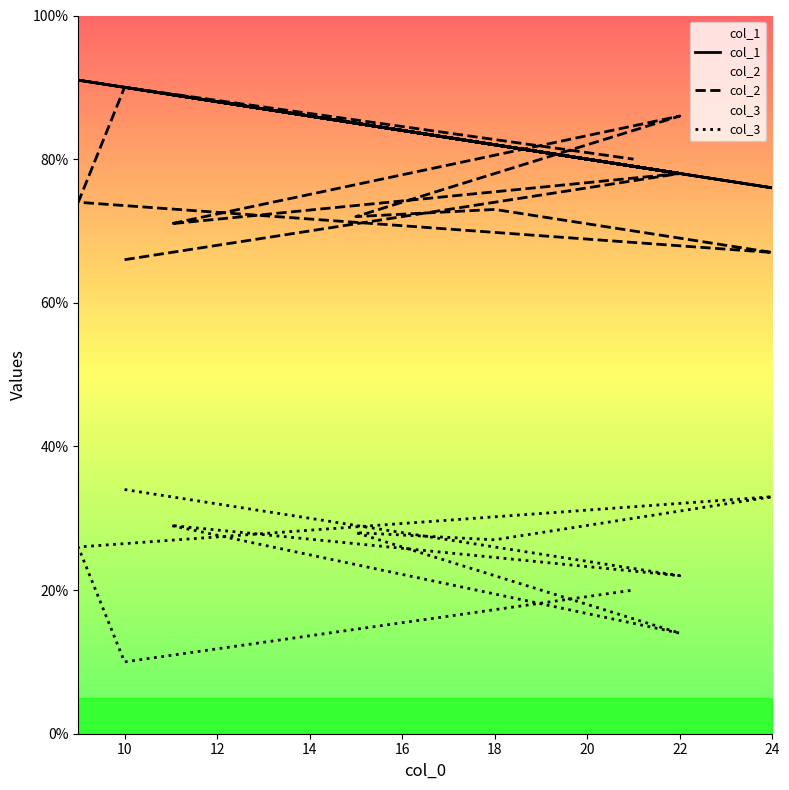

What is the difference between the second highest and minimum values in the col_3 series?

23